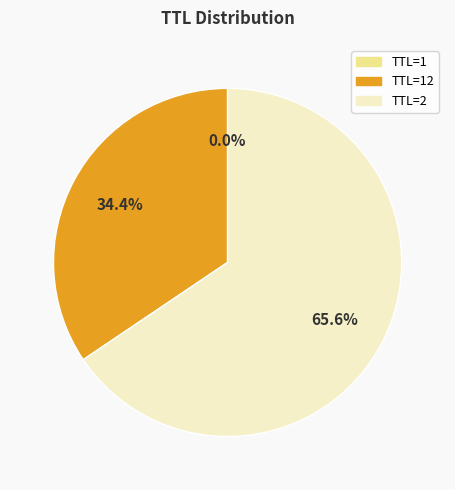

Is there any slice that represents more than half of the pie?

Yes